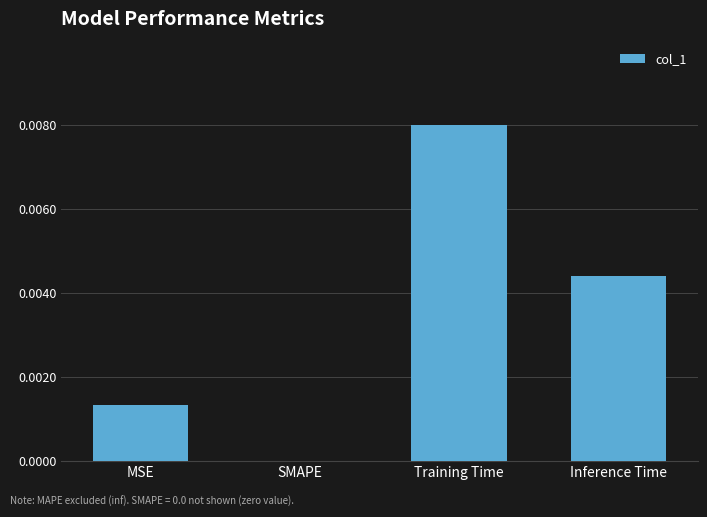

Is it true that the value at Inference Time is 0.0?

True